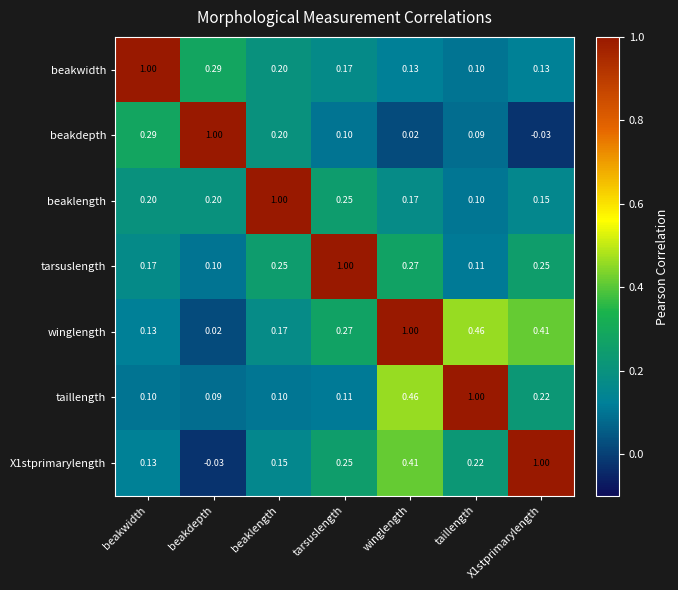

At which label does beakwidth reach its minimum?

taillength